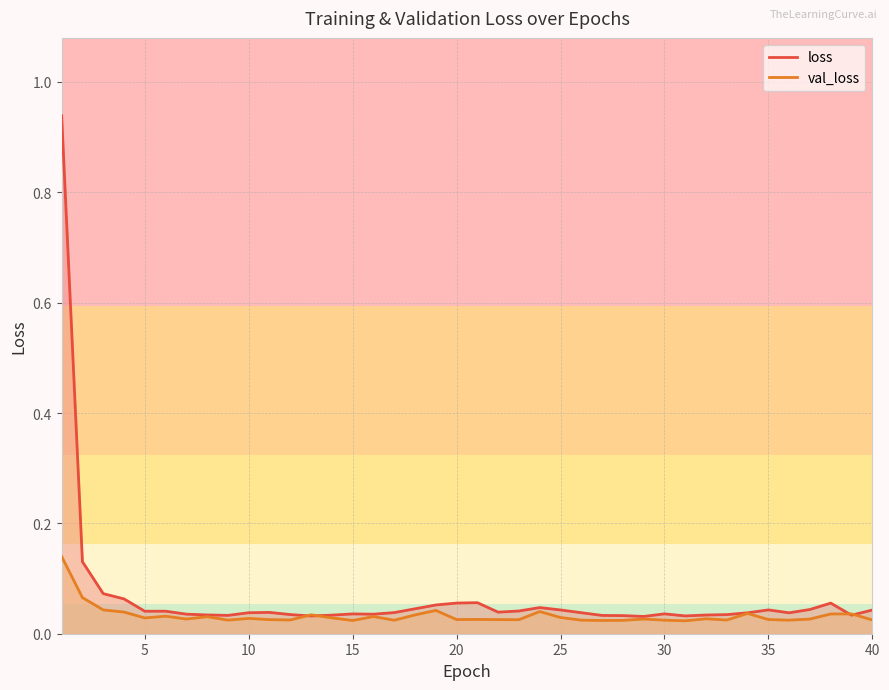

Reading left to right, extract all data points from this chart.

loss: 0.9	0.1	0.1	0.1	0.0	0.0	0.0	0.0	0.0	0.0	0.0	0.0	0.0	0.0	0.0	0.0	0.0	0.0	0.1	0.1	0.1	0.0	0.0	0.0	0.0	0.0	0.0	0.0	0.0	0.0	0.0	0.0	0.0	0.0	0.0	0.0	0.0	0.1	0.0	0.0
val_loss: 0.1	0.1	0.0	0.0	0.0	0.0	0.0	0.0	0.0	0.0	0.0	0.0	0.0	0.0	0.0	0.0	0.0	0.0	0.0	0.0	0.0	0.0	0.0	0.0	0.0	0.0	0.0	0.0	0.0	0.0	0.0	0.0	0.0	0.0	0.0	0.0	0.0	0.0	0.0	0.0